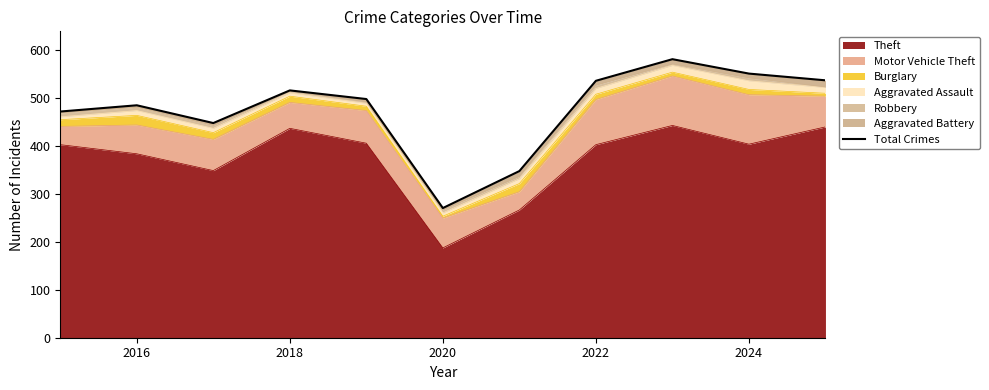

True or false: the data has more than 0 interior local peaks.

True